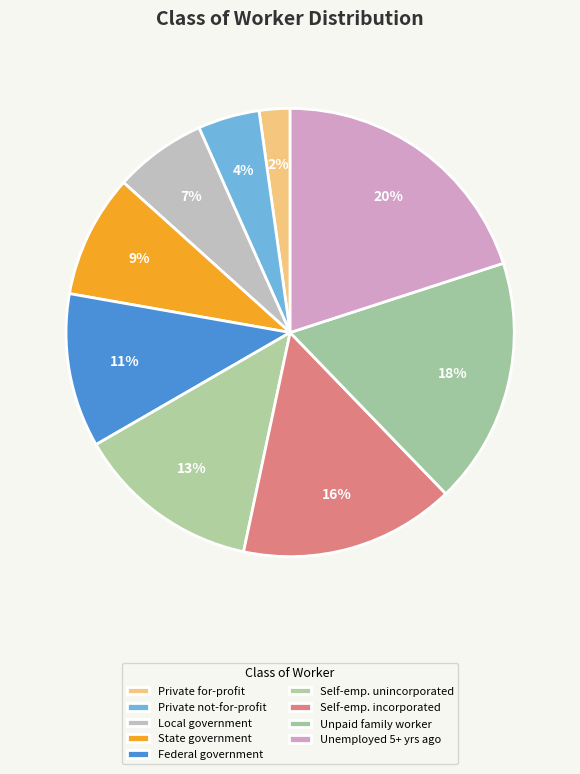

Count the number of slices in the pie.

9